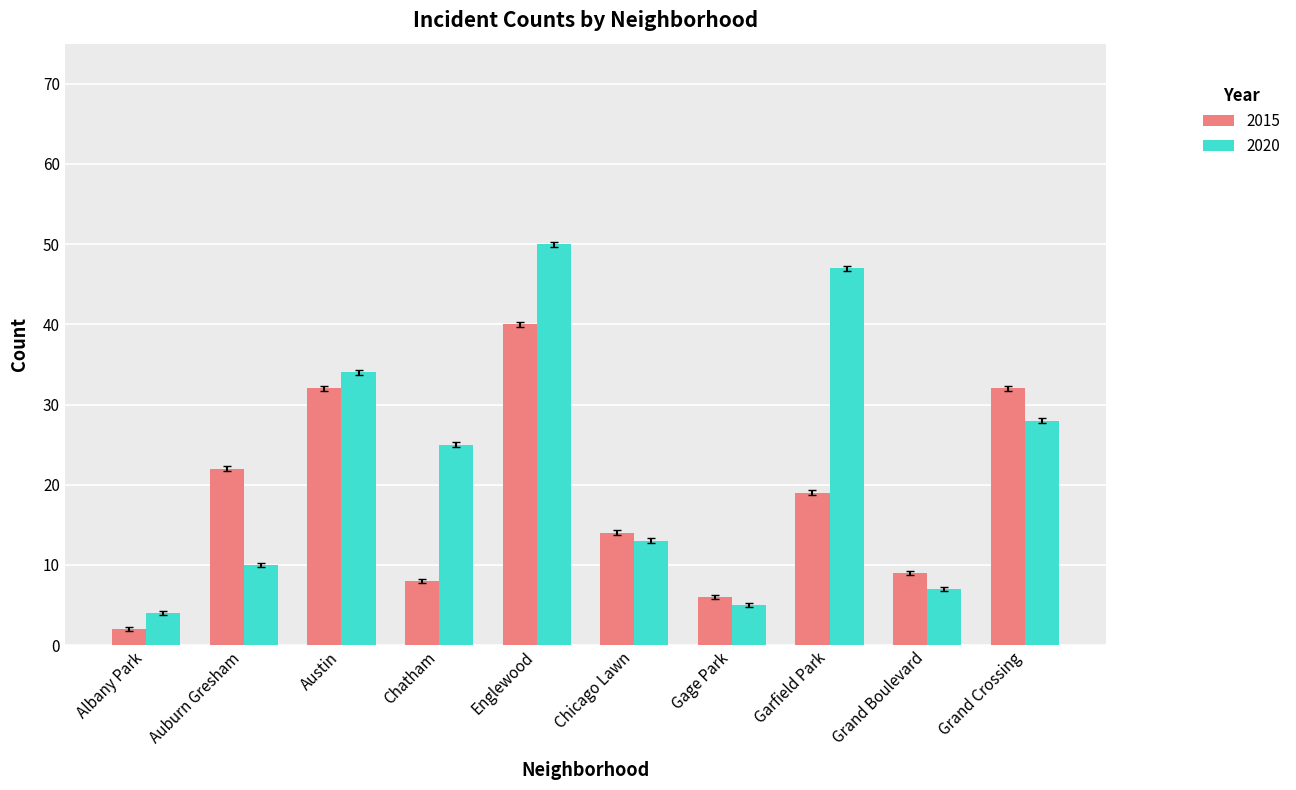

Which series has the largest range (max minus min)?

2020